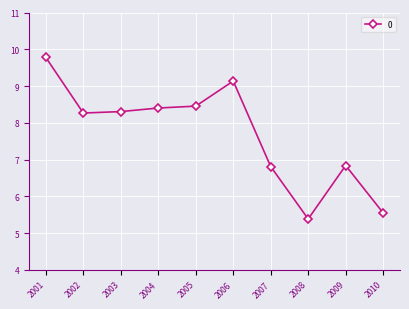

Between 2010 and 2002, which is larger?

2002